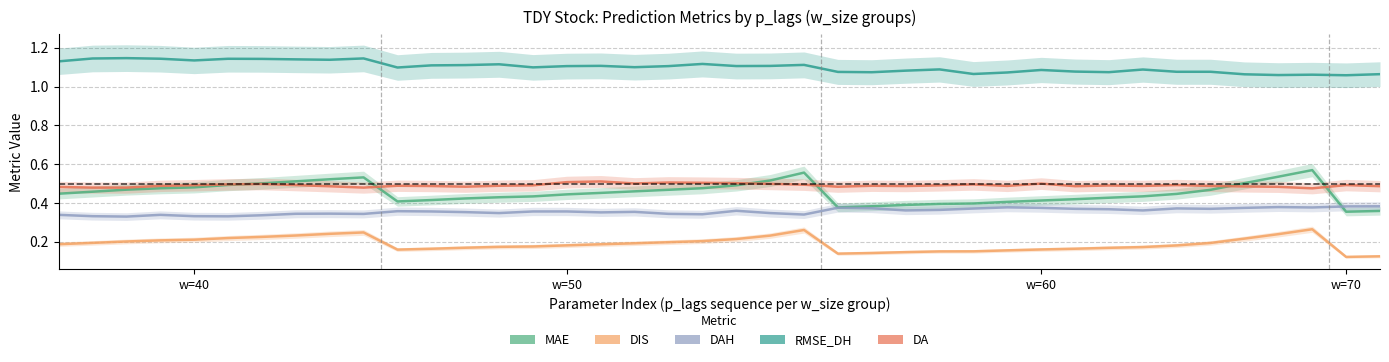

Reading left to right, extract all data points from this chart.

MAE: 0.4	0.5	0.5	0.5	0.5	0.5	0.5	0.5	0.5	0.5	0.4	0.4	0.4	0.4	0.4	0.4	0.5	0.5	0.5	0.5	0.5	0.5	0.6	0.4	0.4	0.4	0.4	0.4	0.4	0.4	0.4	0.4	0.4	0.4	0.5	0.5	0.5	0.6	0.4	0.4
DIS: 0.2	0.2	0.2	0.2	0.2	0.2	0.2	0.2	0.2	0.2	0.2	0.2	0.2	0.2	0.2	0.2	0.2	0.2	0.2	0.2	0.2	0.2	0.3	0.1	0.1	0.1	0.2	0.2	0.2	0.2	0.2	0.2	0.2	0.2	0.2	0.2	0.2	0.3	0.1	0.1
DAH: 0.3	0.3	0.3	0.3	0.3	0.3	0.3	0.3	0.3	0.3	0.4	0.4	0.4	0.3	0.4	0.4	0.4	0.4	0.3	0.3	0.4	0.3	0.3	0.4	0.4	0.4	0.4	0.4	0.4	0.4	0.4	0.4	0.4	0.4	0.4	0.4	0.4	0.4	0.4	0.4
RMSE_DH: 1.1	1.1	1.1	1.1	1.1	1.1	1.1	1.1	1.1	1.1	1.1	1.1	1.1	1.1	1.1	1.1	1.1	1.1	1.1	1.1	1.1	1.1	1.1	1.1	1.1	1.1	1.1	1.1	1.1	1.1	1.1	1.1	1.1	1.1	1.1	1.1	1.1	1.1	1.1	1.1
DA: 0.5	0.5	0.5	0.5	0.5	0.5	0.5	0.5	0.5	0.5	0.5	0.5	0.5	0.5	0.5	0.5	0.5	0.5	0.5	0.5	0.5	0.5	0.5	0.5	0.5	0.5	0.5	0.5	0.5	0.5	0.5	0.5	0.5	0.5	0.5	0.5	0.5	0.5	0.5	0.5